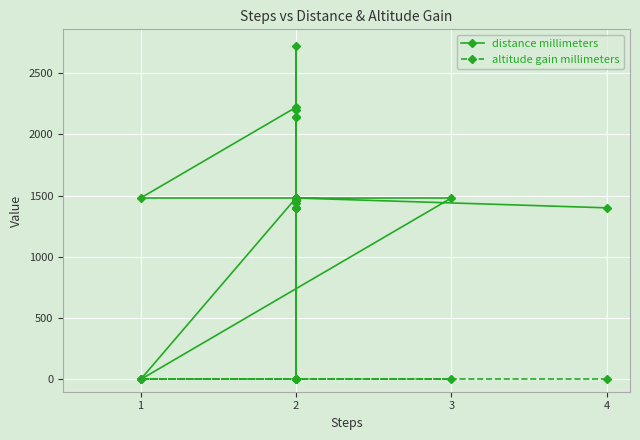

Which series has the largest total across all categories?

distance millimeters